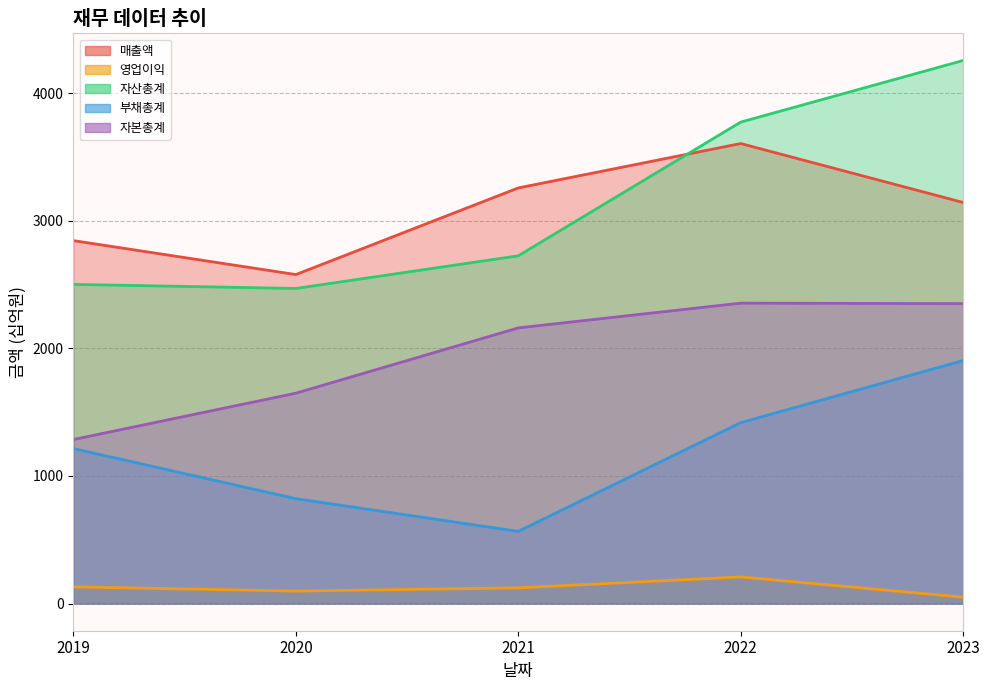

At which label does 영업이익 reach its minimum?

2023